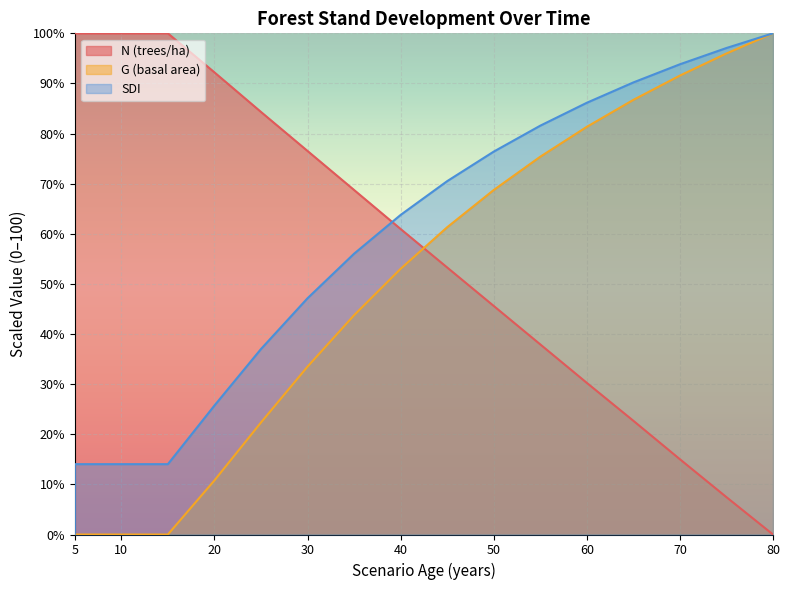

What is the sum of the SDI values at 5 and 15?

28.1